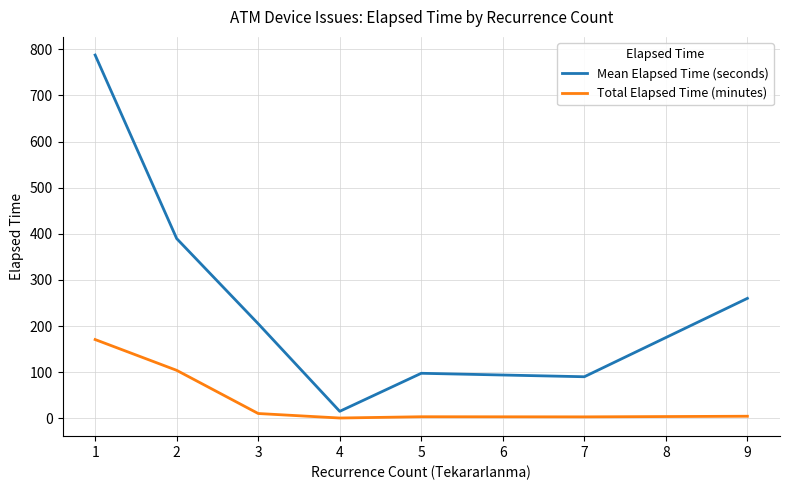

Rank the series at 5 from lowest to highest value.

Total Elapsed Time (minutes), Mean Elapsed Time (seconds)